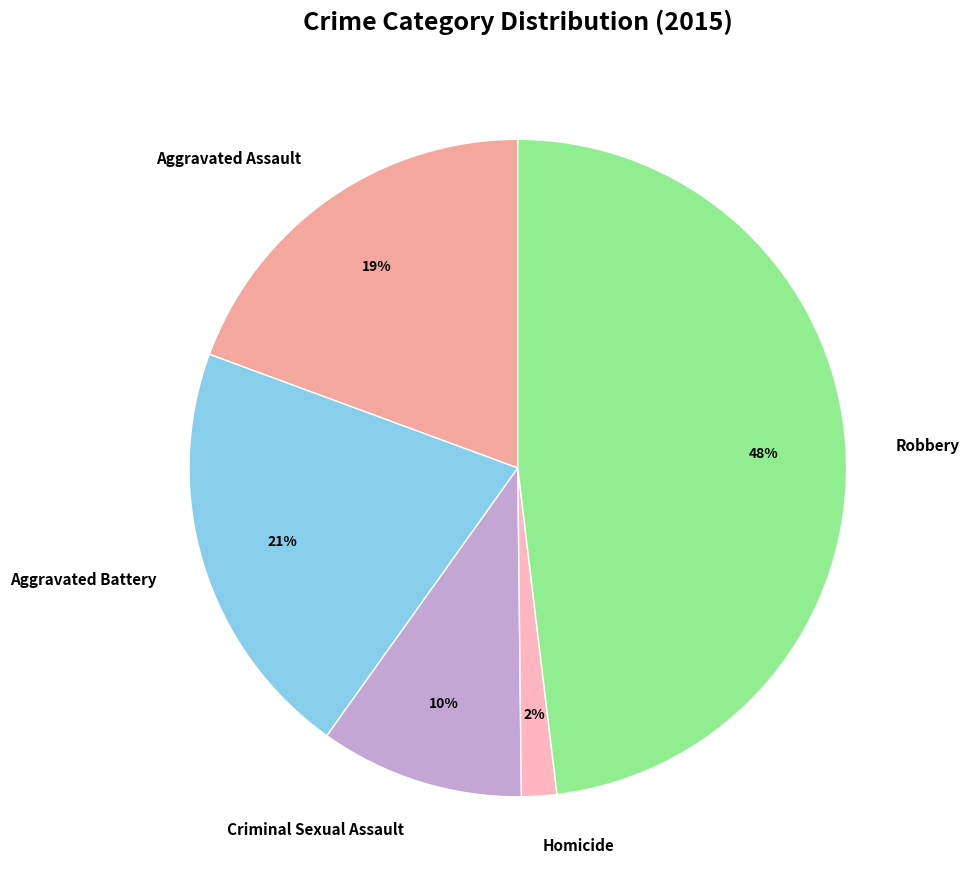

How many segments does this pie chart have?

5